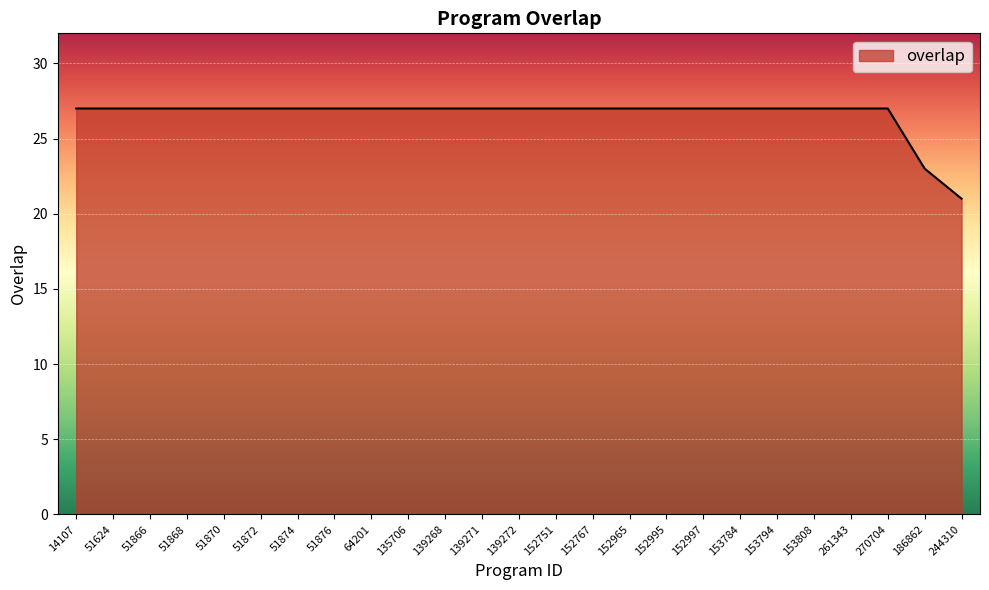

Reading left to right, list all the values displayed in this chart.

27	27	27	27	27	27	27	27	27	27	27	27	27	27	27	27	27	27	27	27	27	27	27	23	21